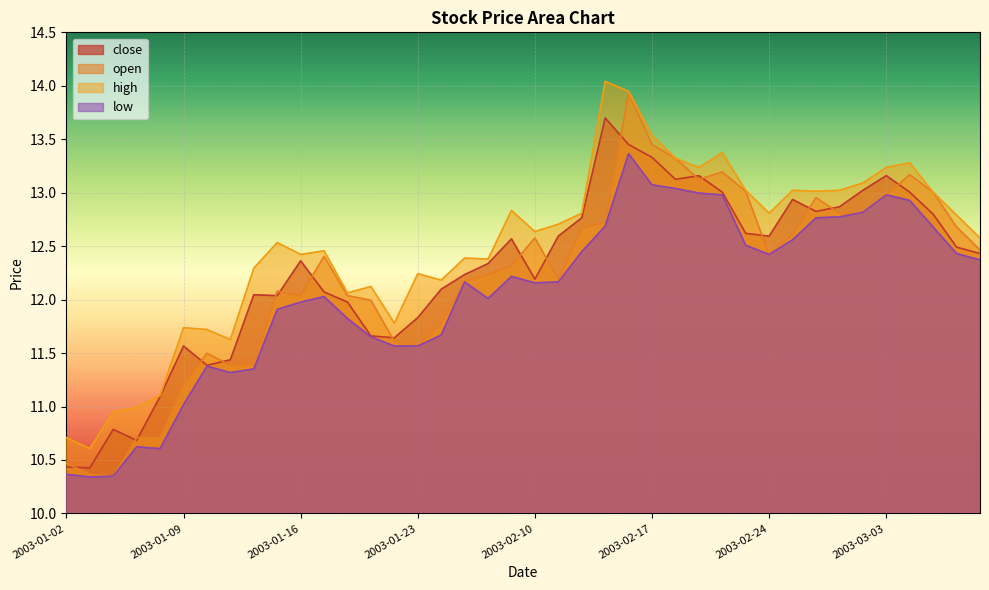

True or false: high and low cross at least once.

False